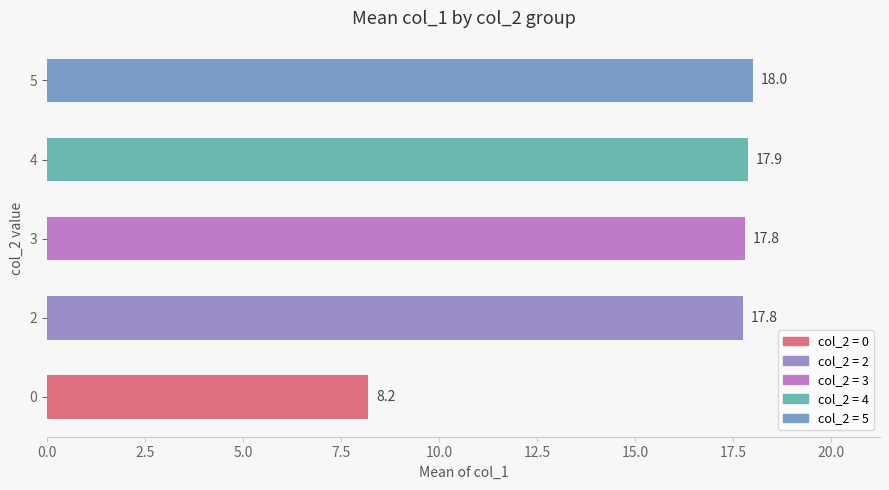

The chart shows a value of 26.4 at 5. True or false?

False